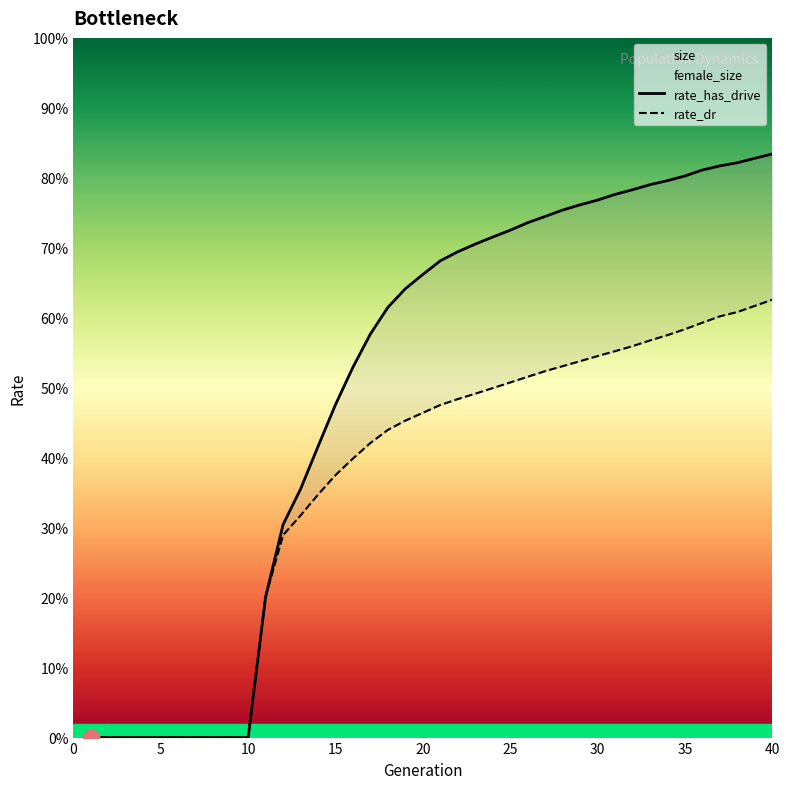

What is the sum of all rate_dr values?

14.7